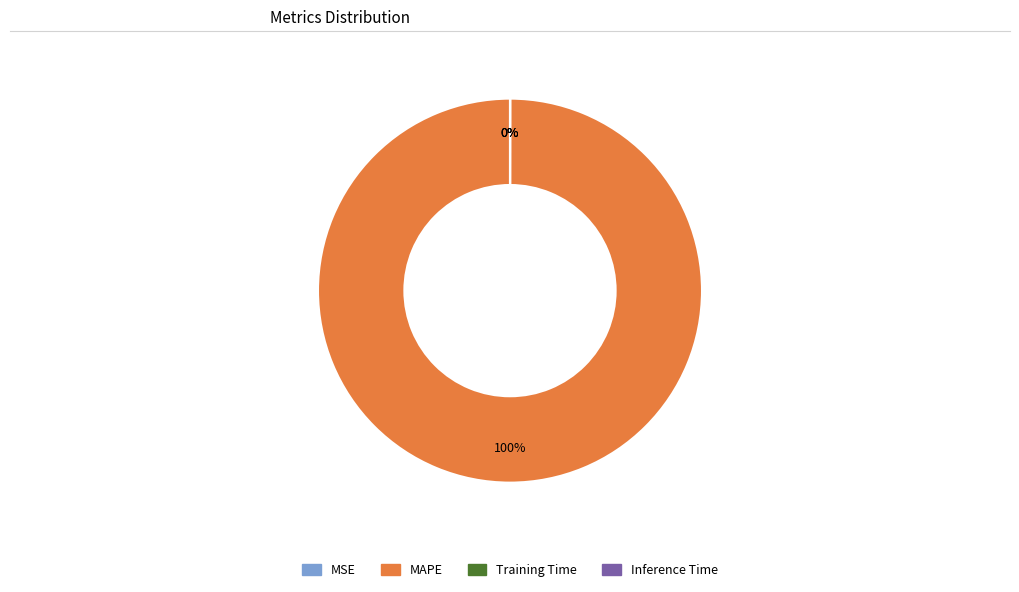

The MAPE slice represents 100% of the pie. True or false?

True